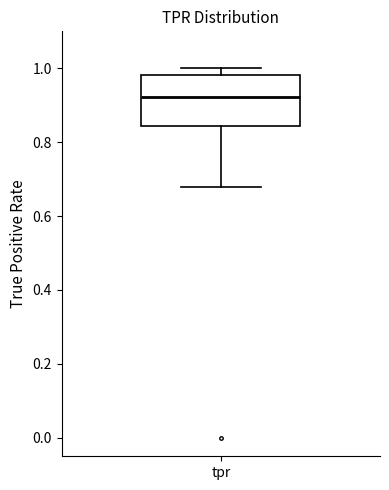

Read this box plot against the y-axis: the position of the median line, the range covered by the box, and the ends of both whiskers. The values are not printed on the chart, so give them approximately, as read against the axis.

median 0.92, box 0.84 to 0.98, whiskers 0.68 to 1.00